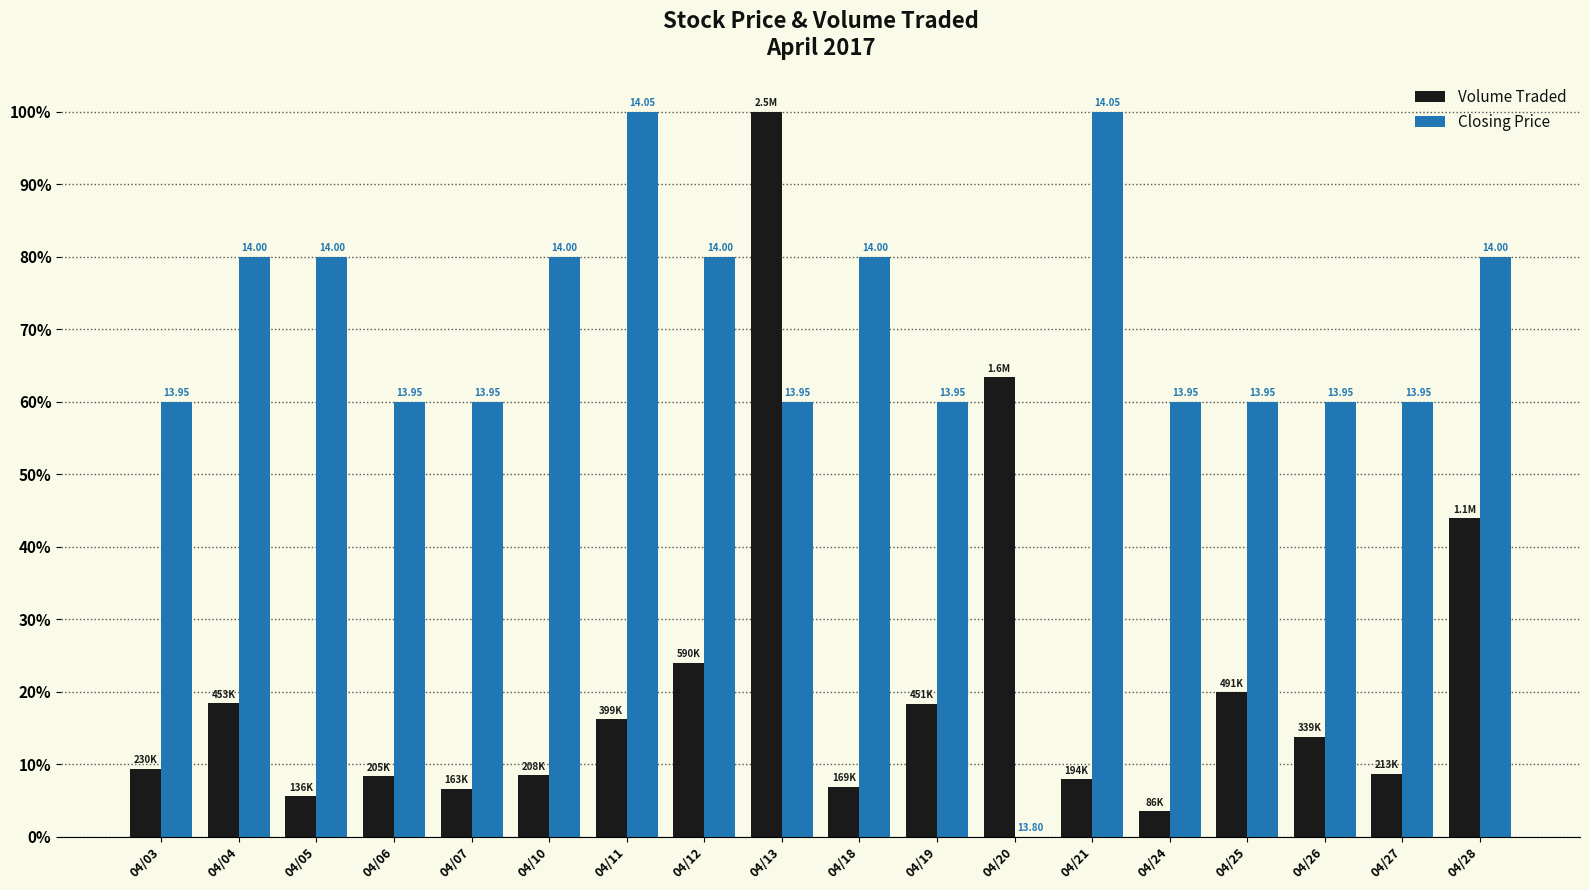

Are the bars horizontal?

No